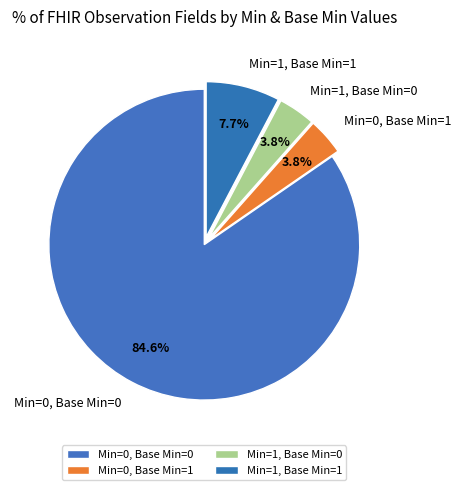

Which slice is the largest?

Min=0, Base Min=0